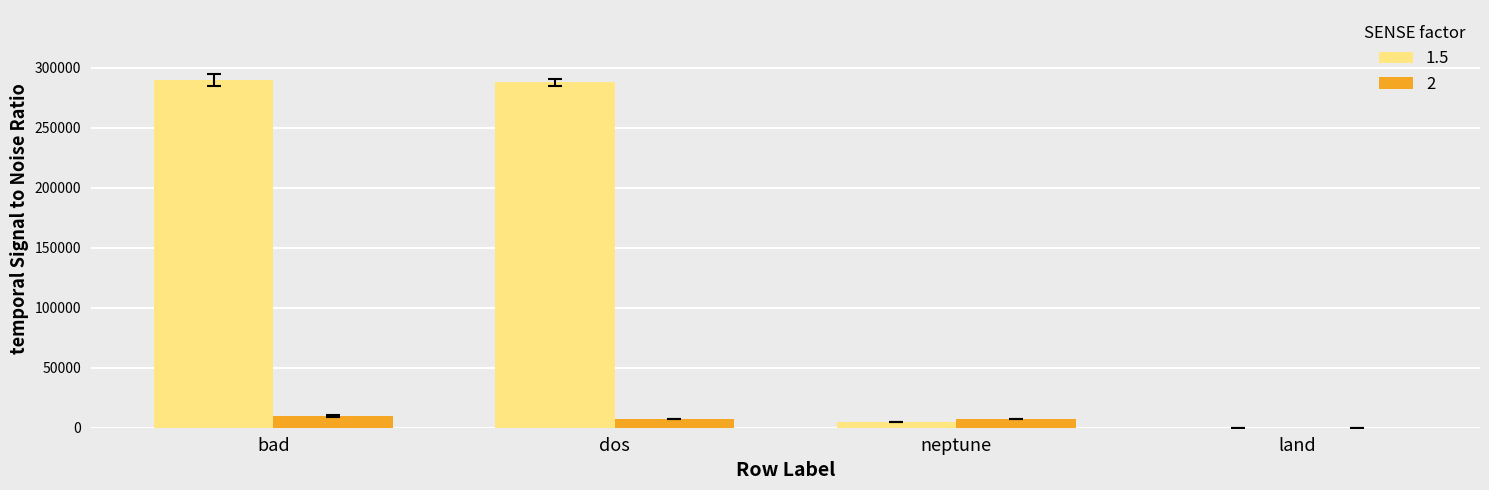

What is the maximum value for 1.5?

290183.9